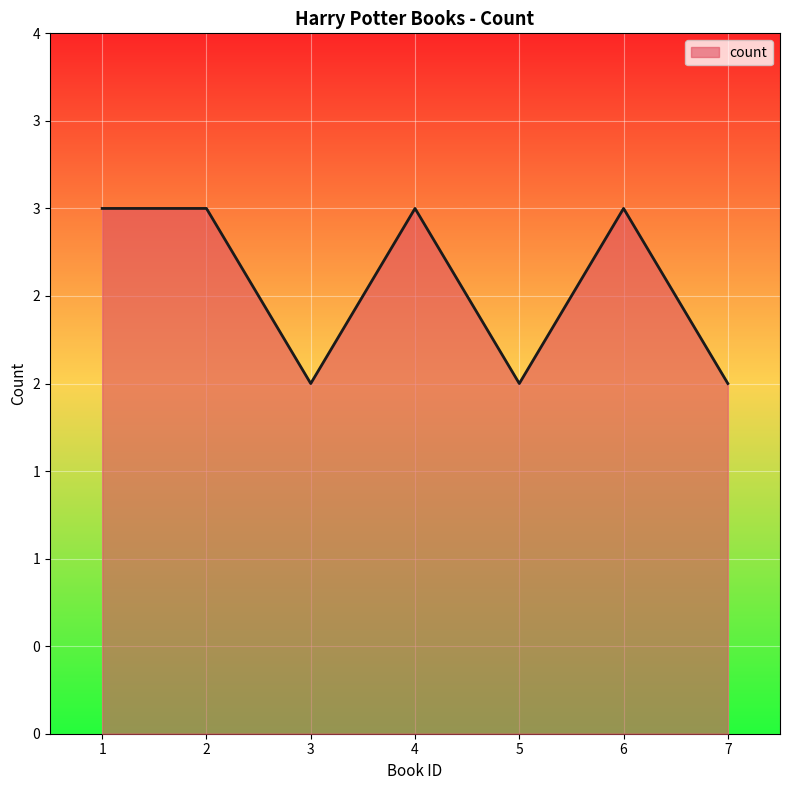

Does the chart display data point markers on the line(s)?

No